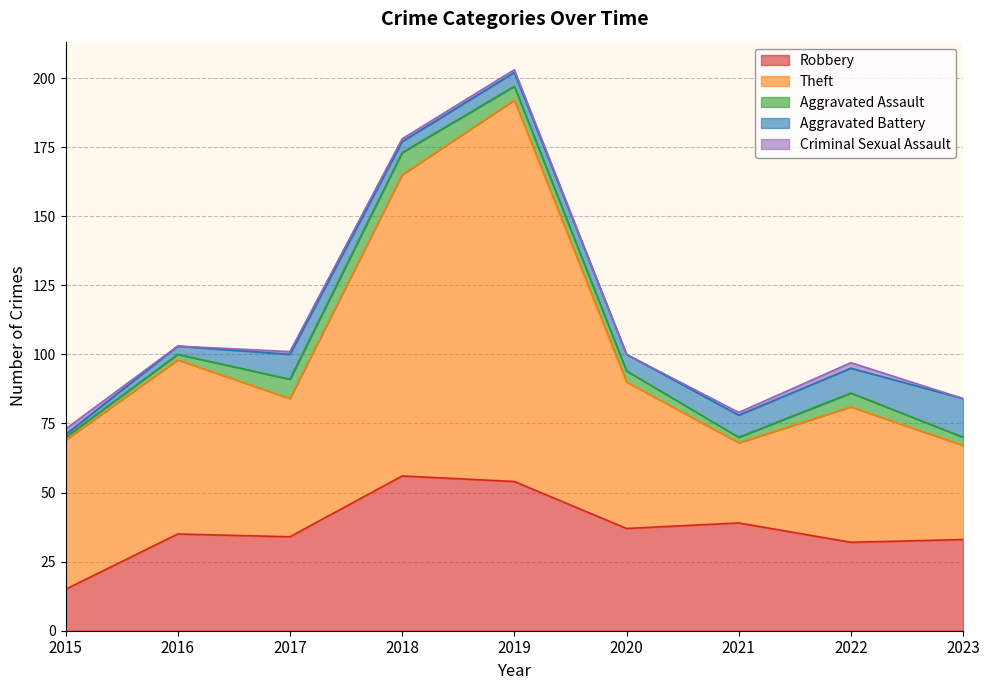

Which series changed the most between 2020 and 2021?

Theft